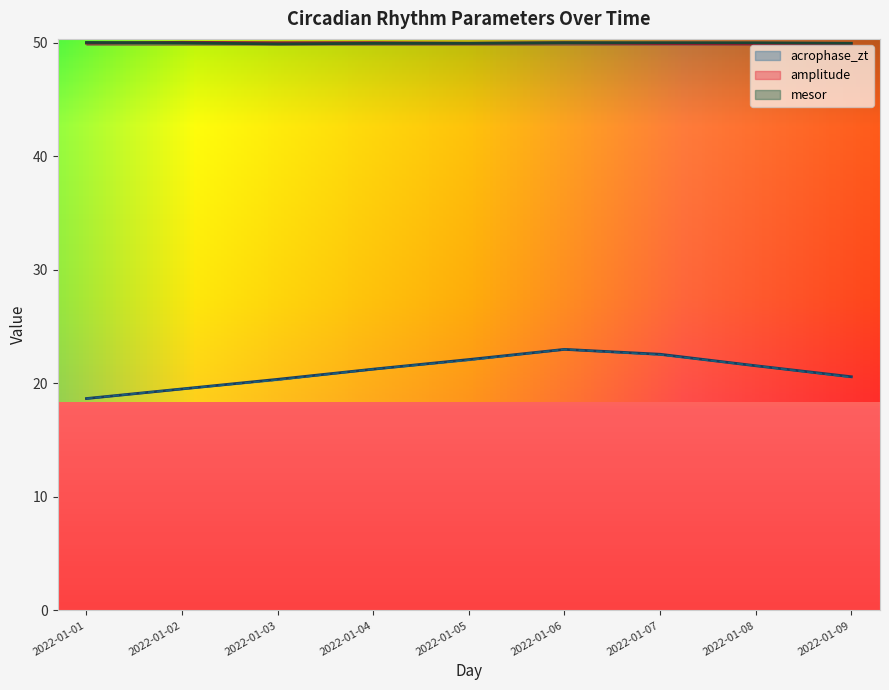

What value does the acrophase_zt series have at 2022-01-05?

22.1